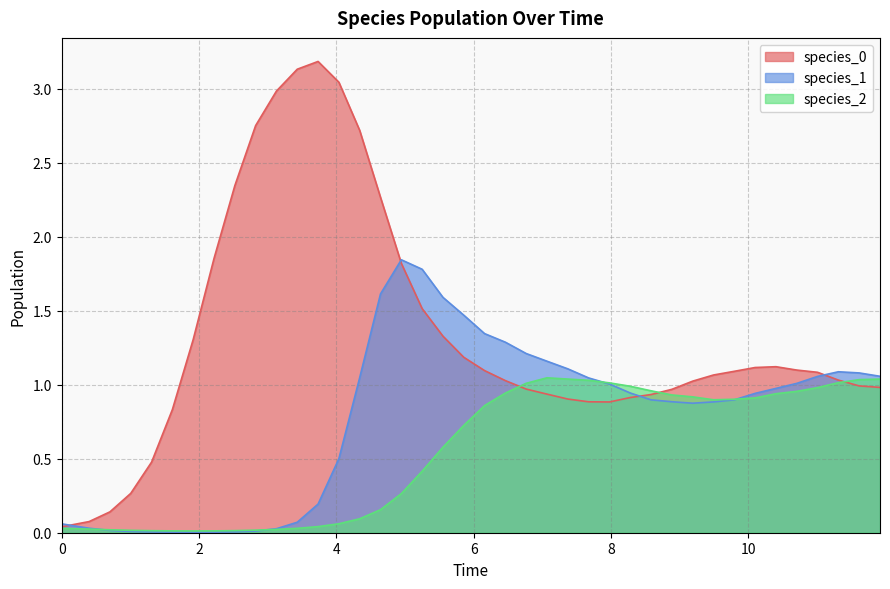

What is the maximum value shown in the chart?

3.2